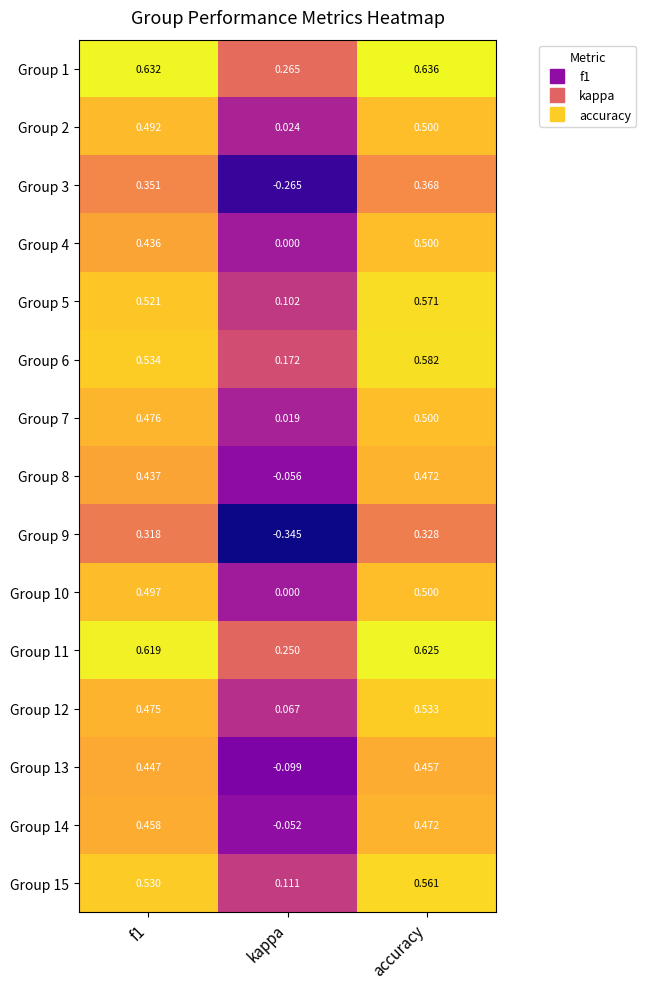

Which label corresponds to the smallest value in the chart?

kappa